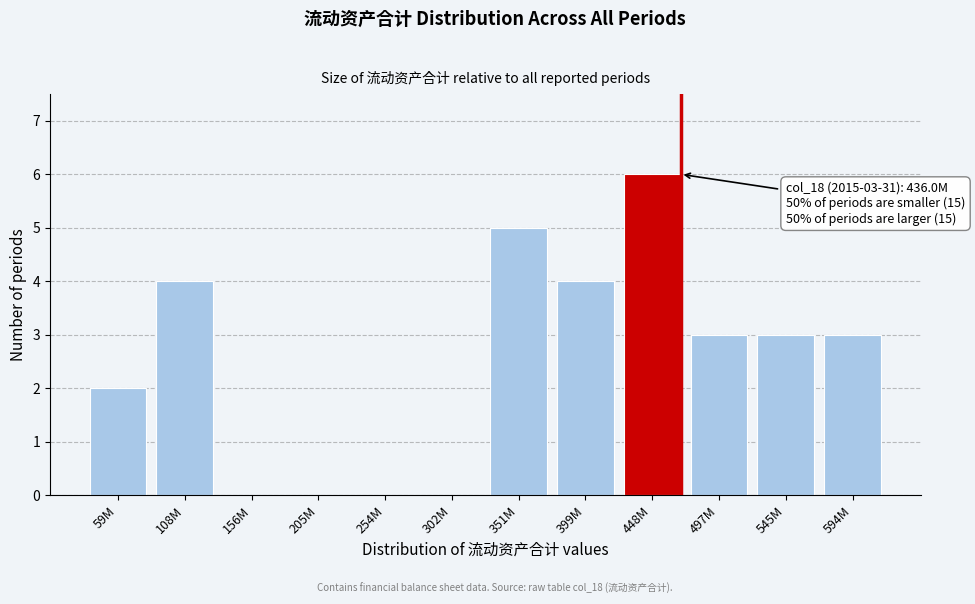

What is the change in value from 108M to 205M?

-4